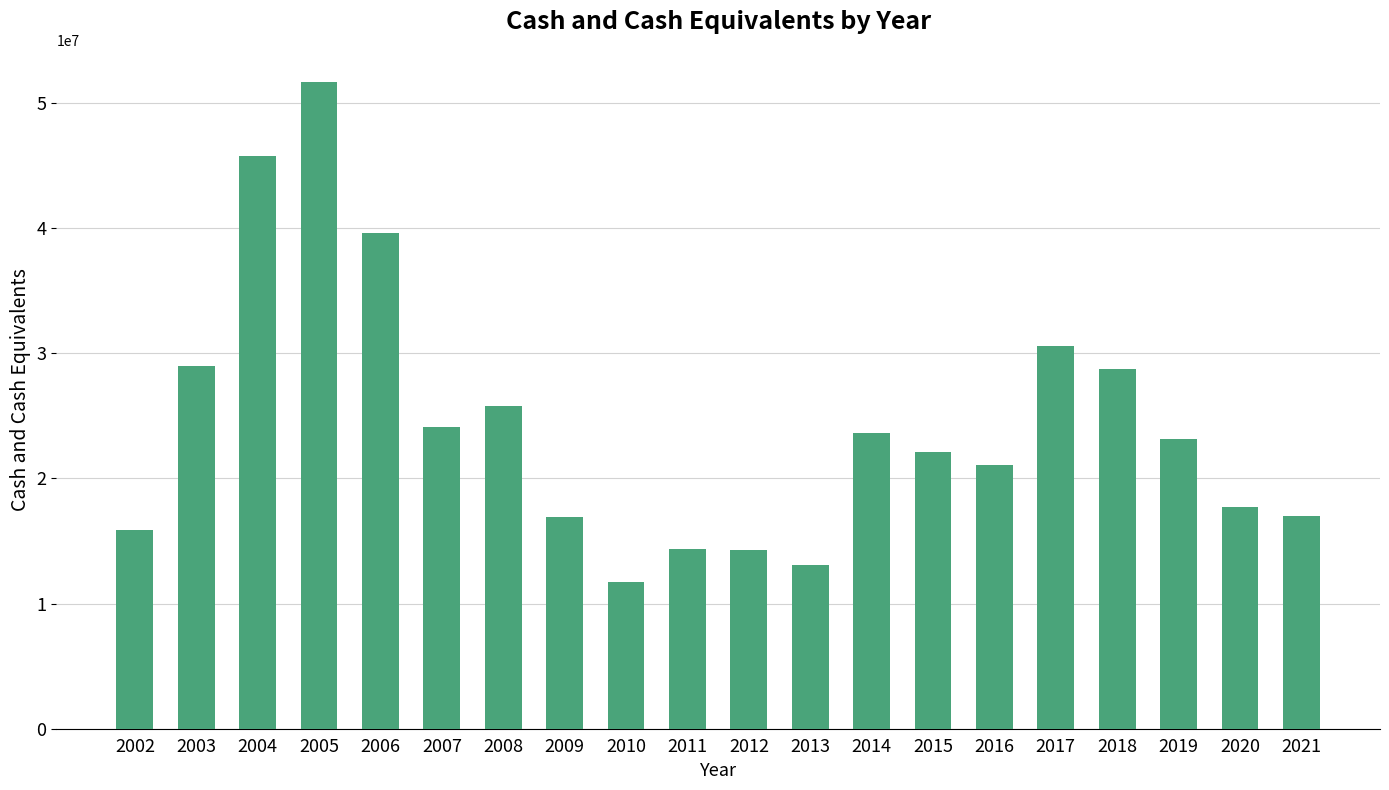

The value at 2019 is 33495002. True or false?

False